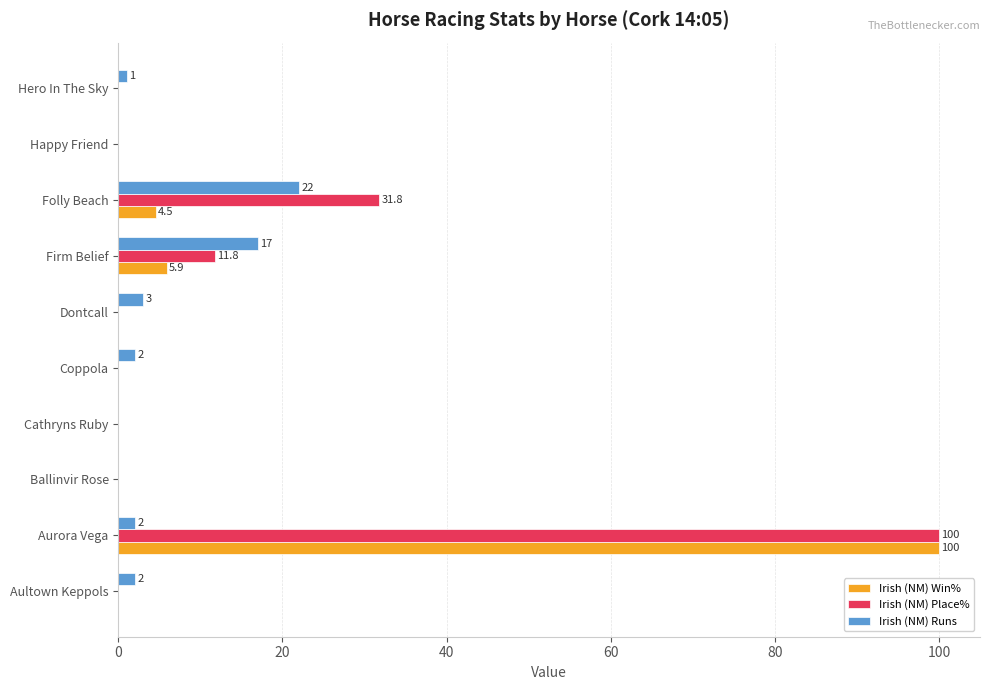

How many categories are shown in the chart?

10